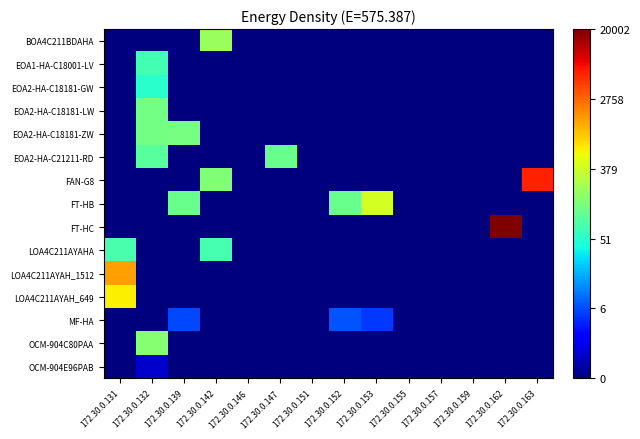

Count the number of categories in the chart.

14